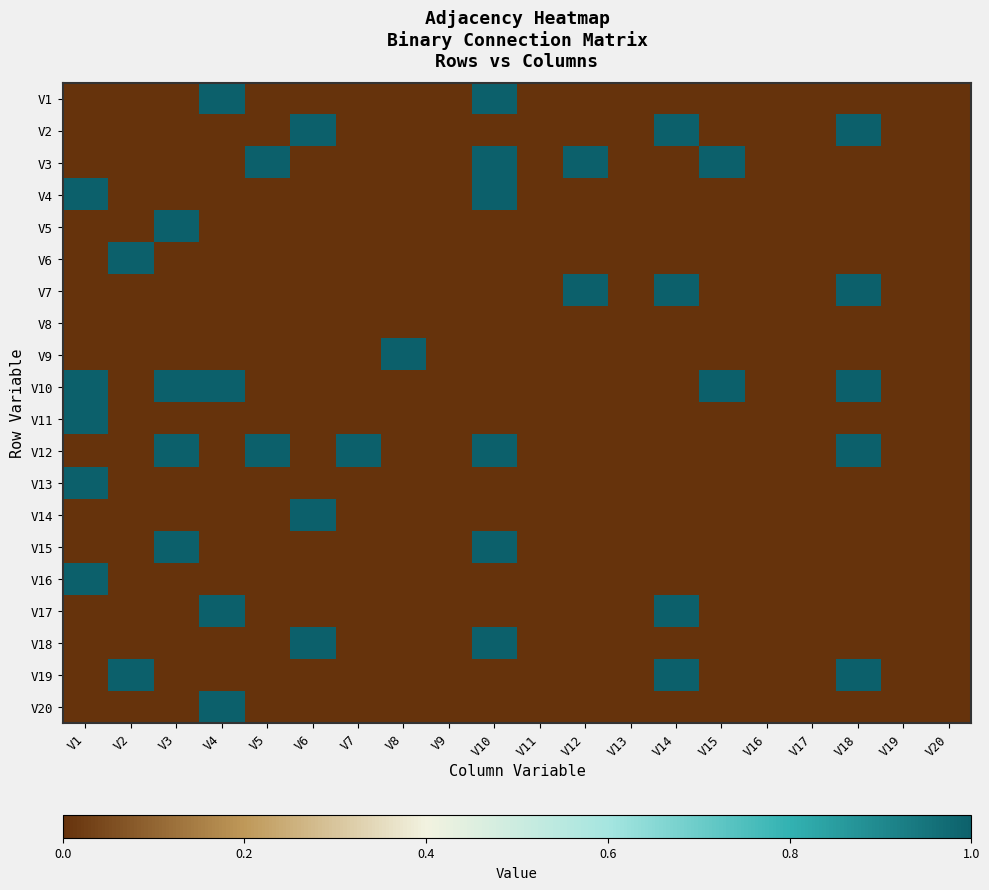

At which category is the sum across all series the highest?

V10